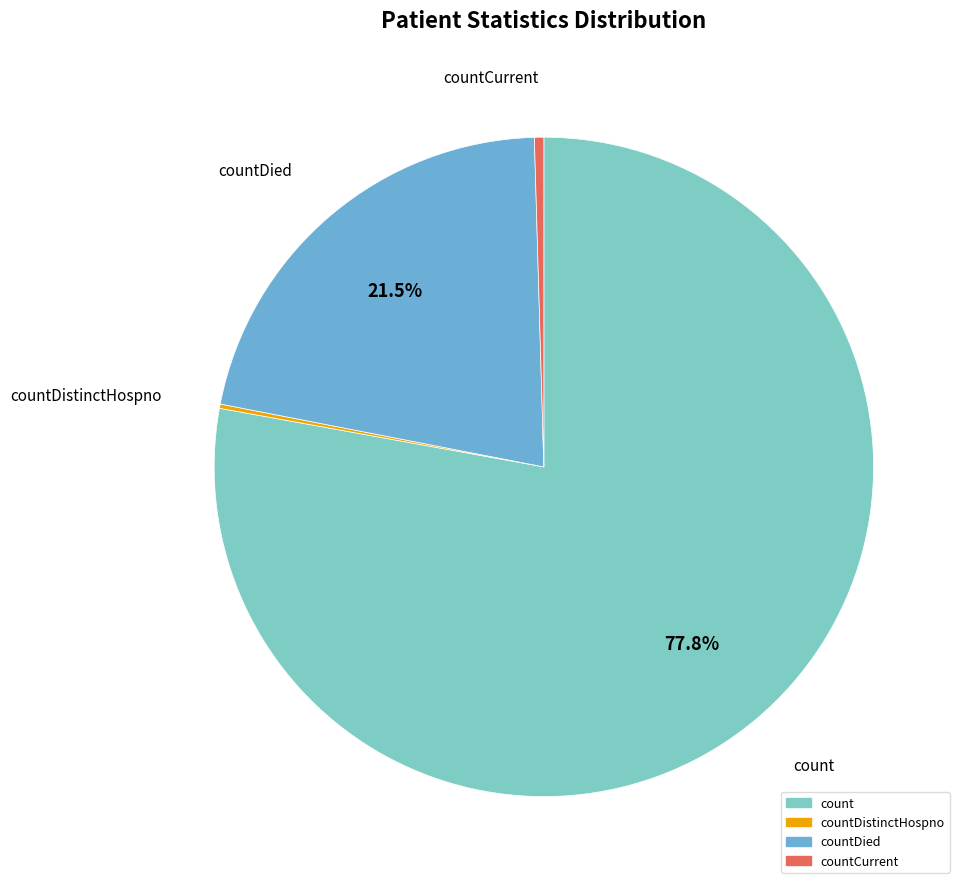

Is there a majority slice in this chart?

Yes